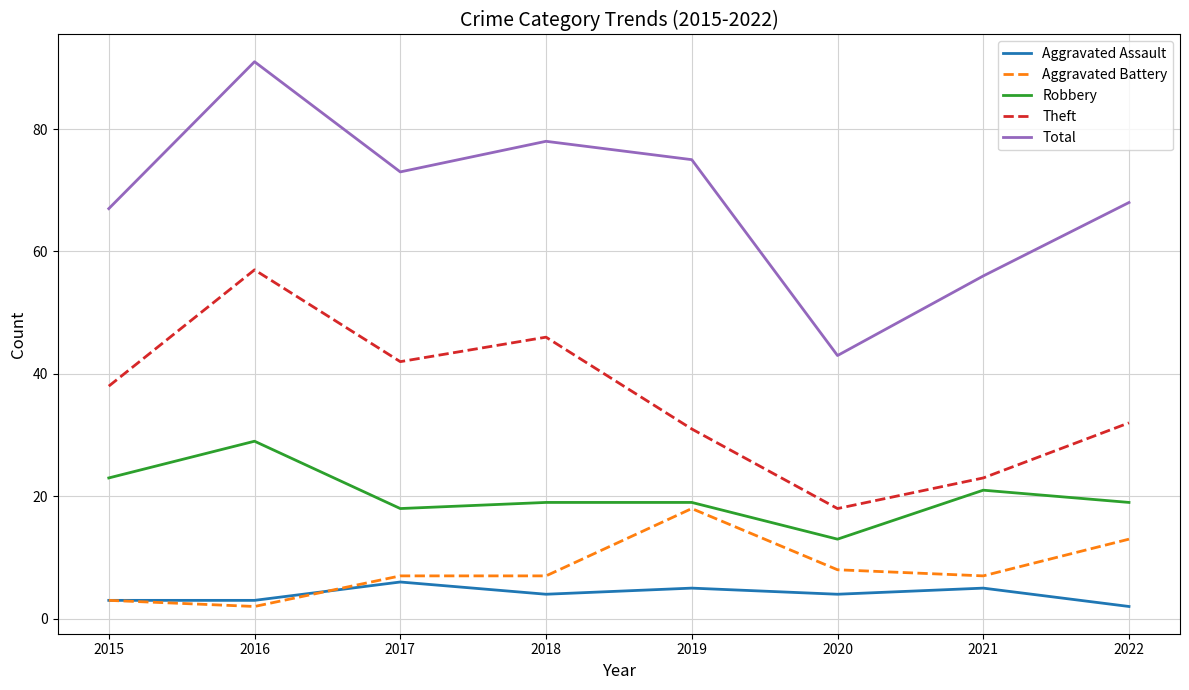

What are all the series names shown in the legend?

Aggravated Assault, Aggravated Battery, Robbery, Theft, Total